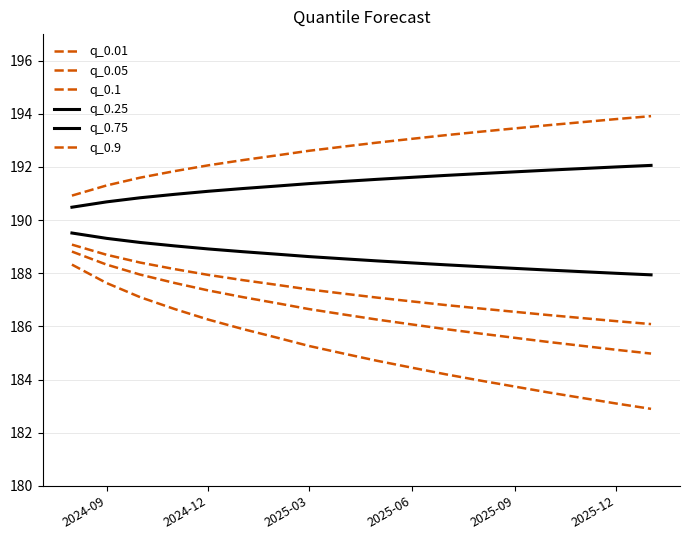

At how many categories does at least one series exceed 184?

18